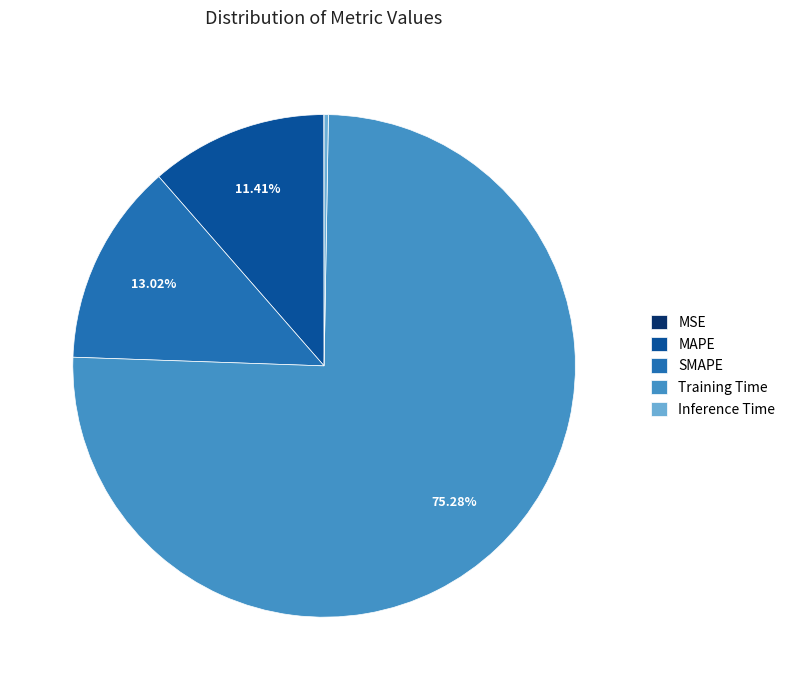

Is there any slice that represents more than half of the pie?

Yes